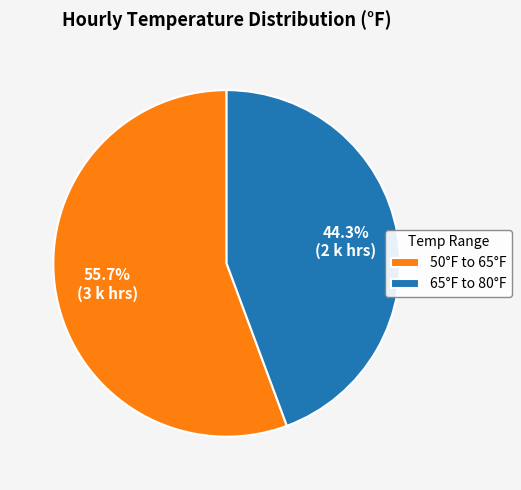

Between 50°F to 65°F and 65°F to 80°F, which is larger?

50°F to 65°F